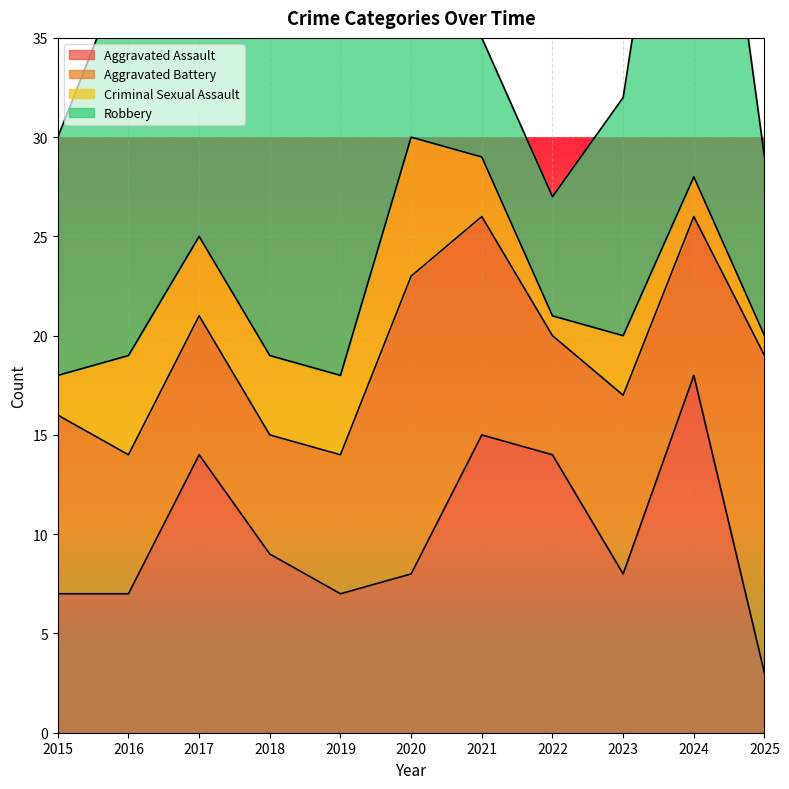

True or false: Robbery and Criminal Sexual Assault cross at least once.

False